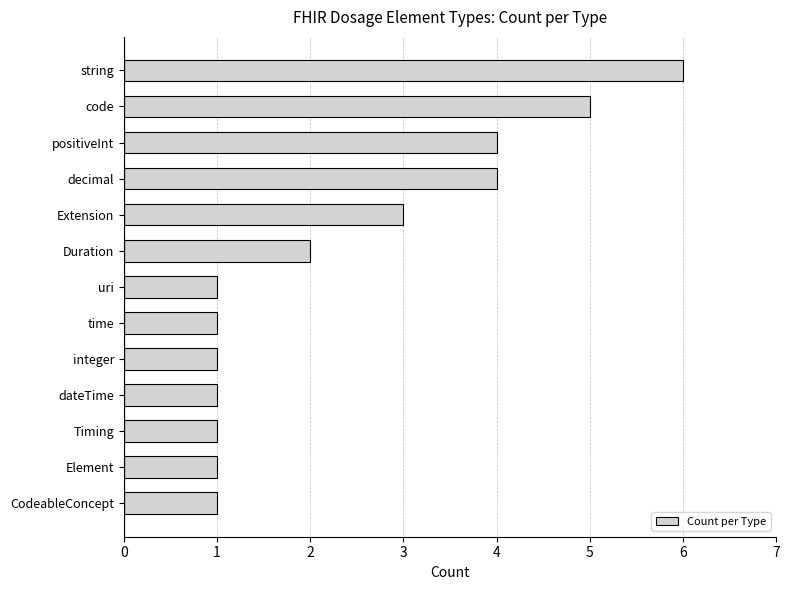

What is the greatest value displayed?

6